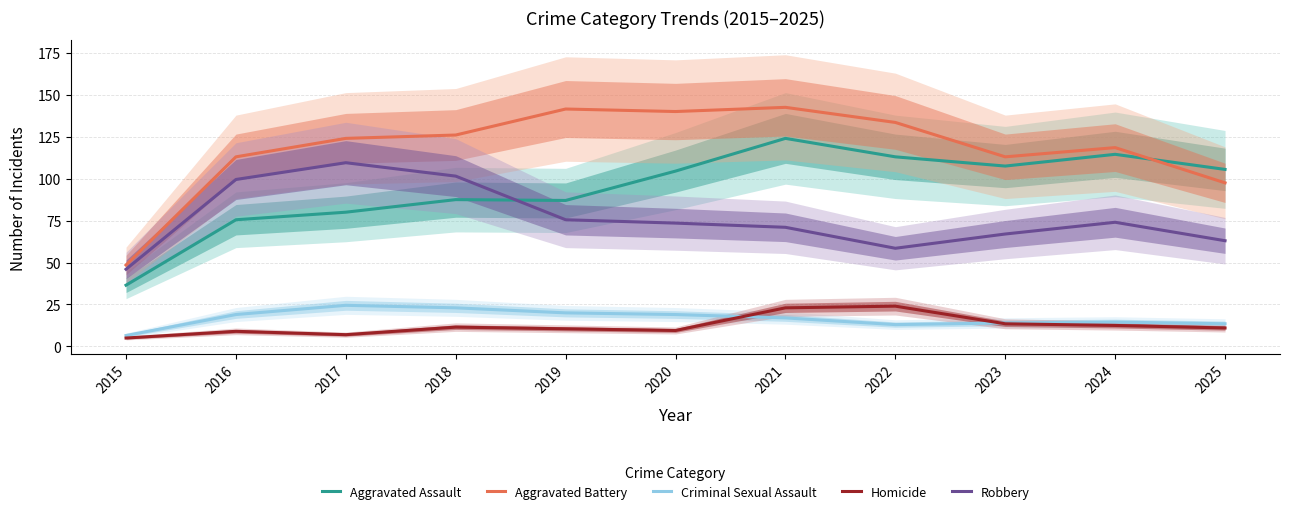

What is the minimum value shown in the chart?

5.0